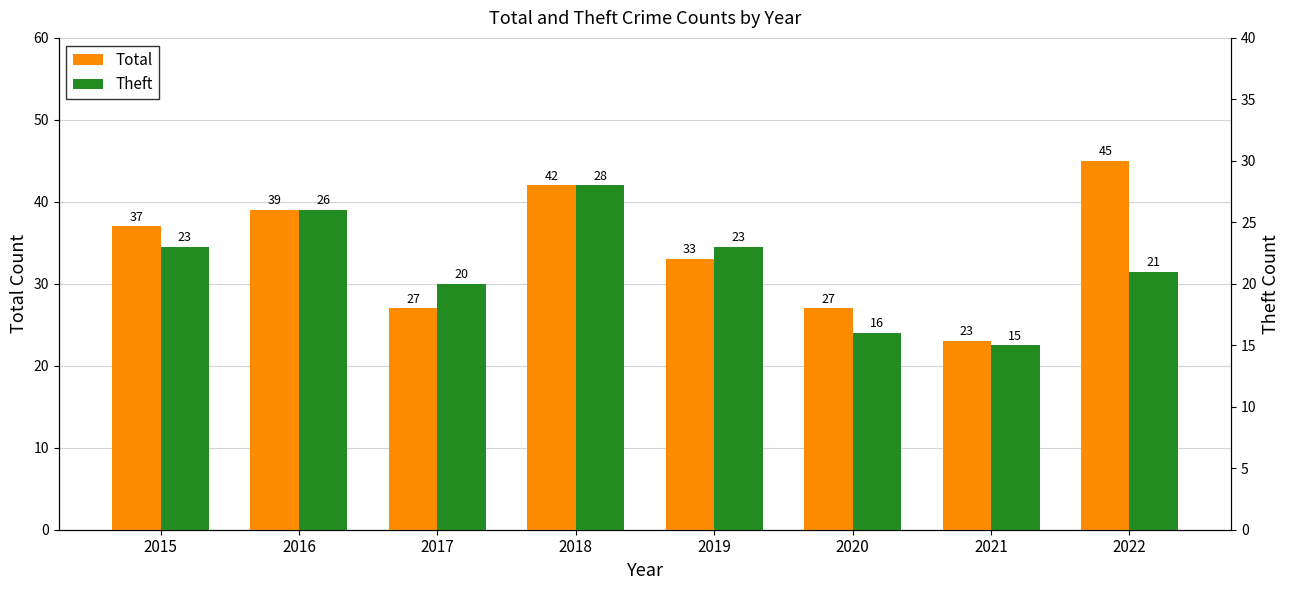

What is the difference between the Total values at 2019 and 2020?

6